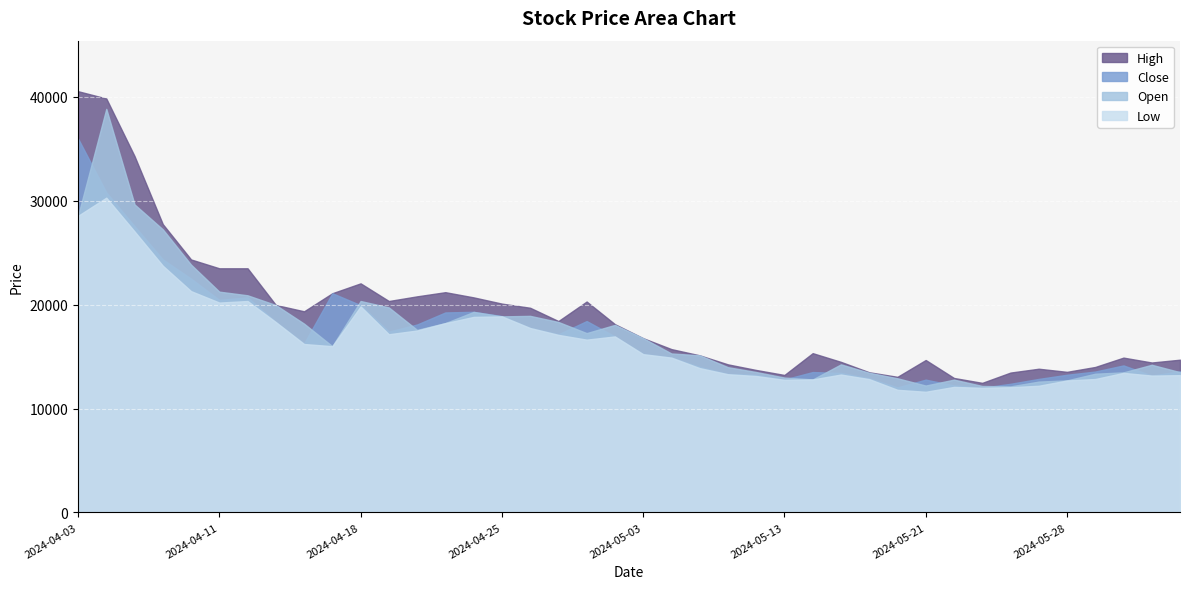

Where is the first local maximum for Low?

2024-04-04